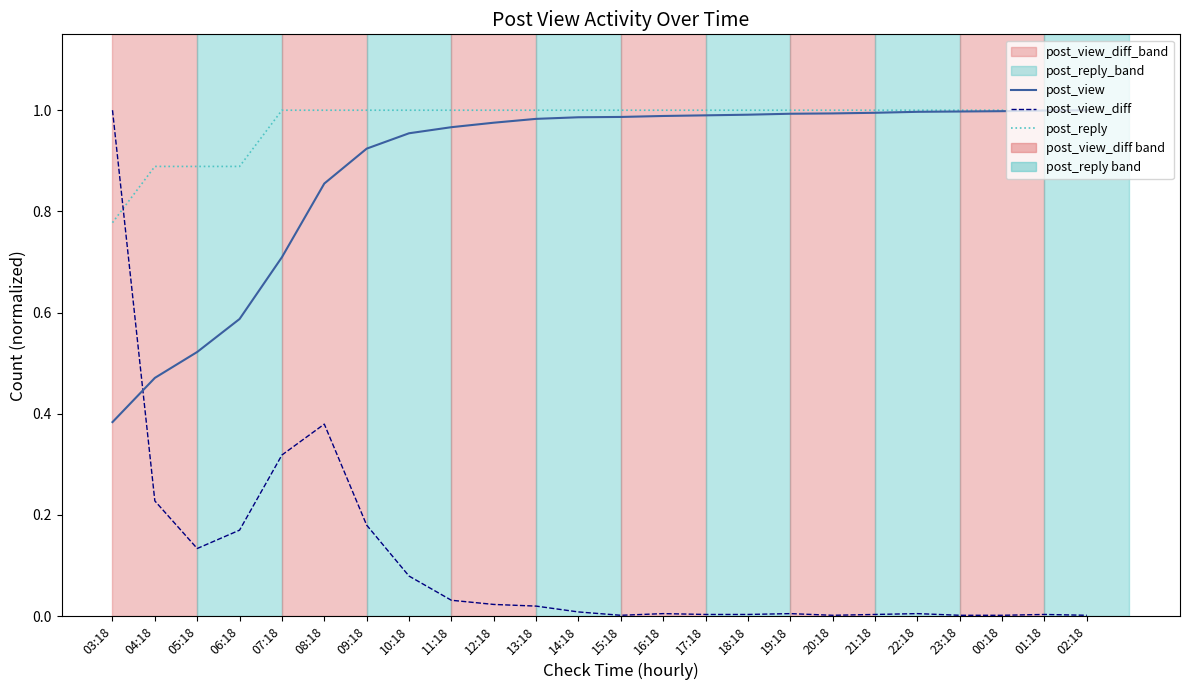

What is the average value of the post_reply series?

1.0